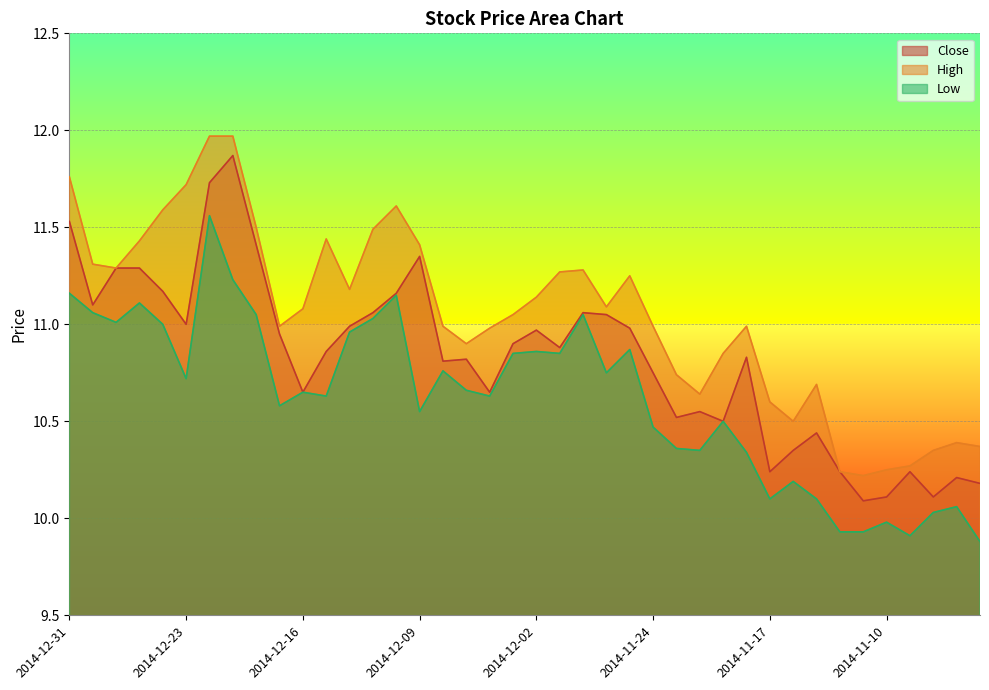

Does the chart display data point markers on the line(s)?

No